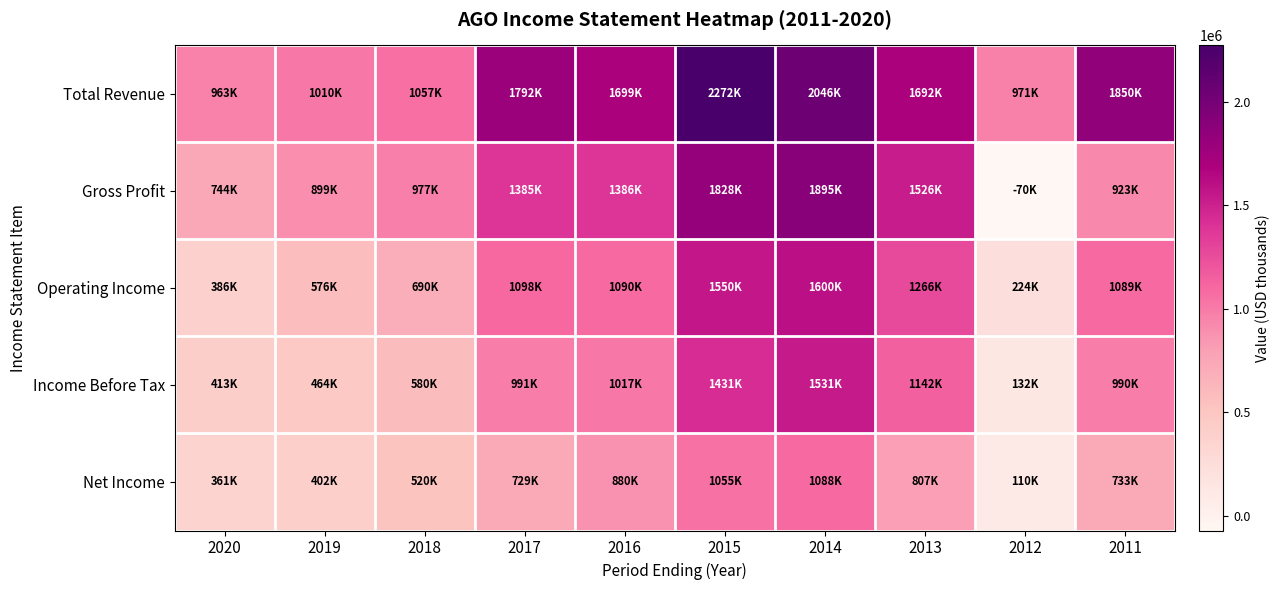

What is the minimum value shown in the chart?

-70000